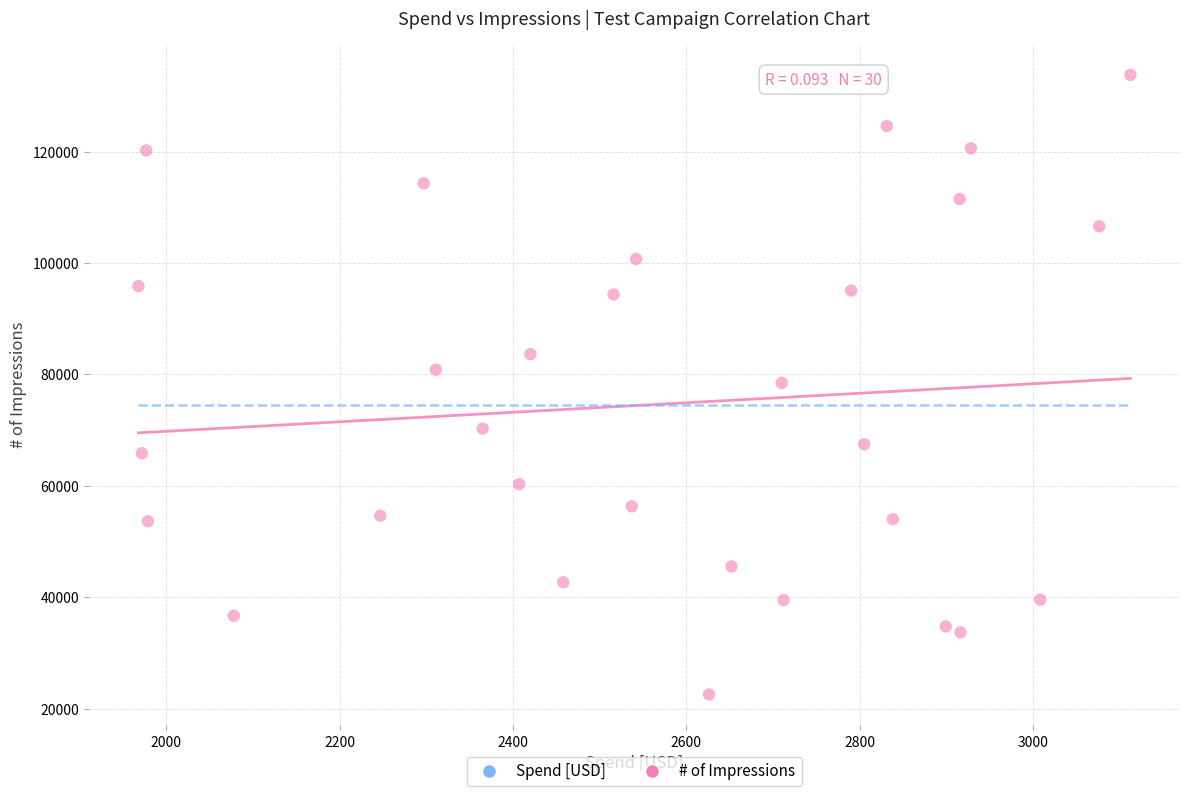

What is the range of Y values (max minus min)?

111250